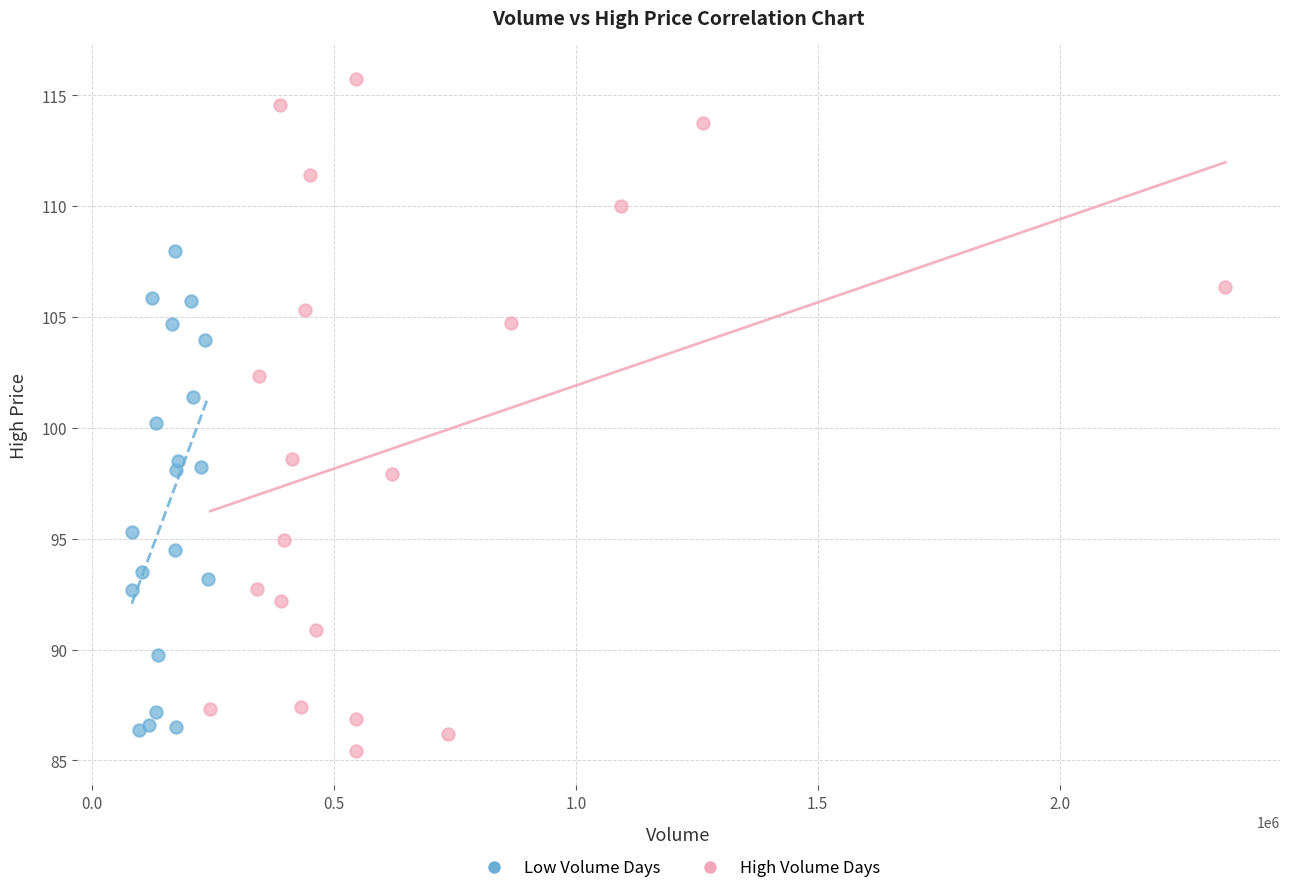

Which series has the largest Y range (max minus min)?

High Volume Days